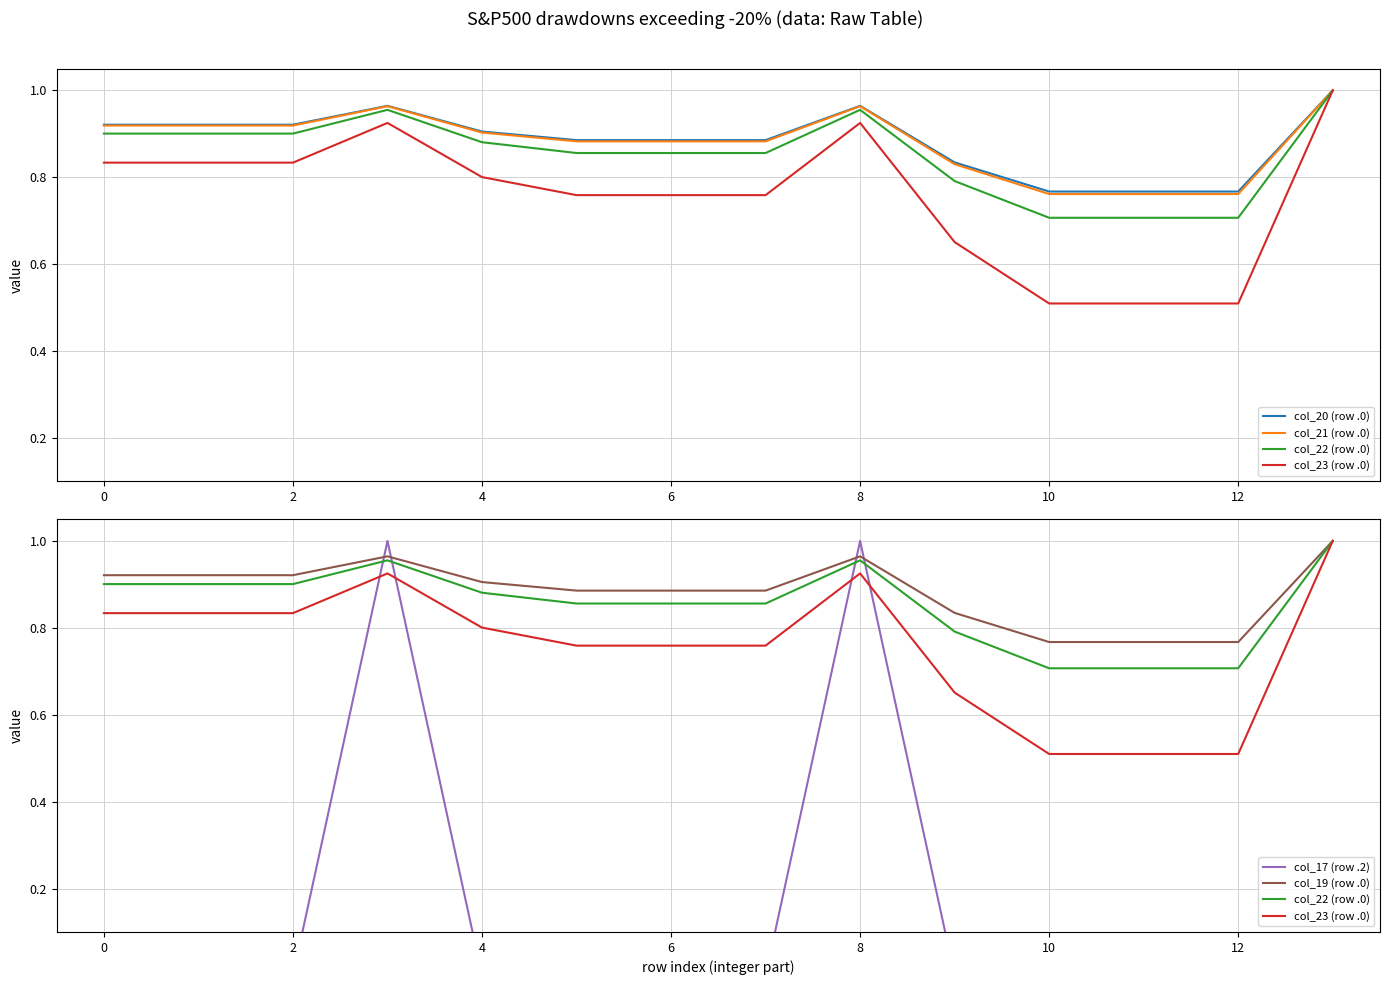

What is the sum of all col_22 (row .0) values?

12.0